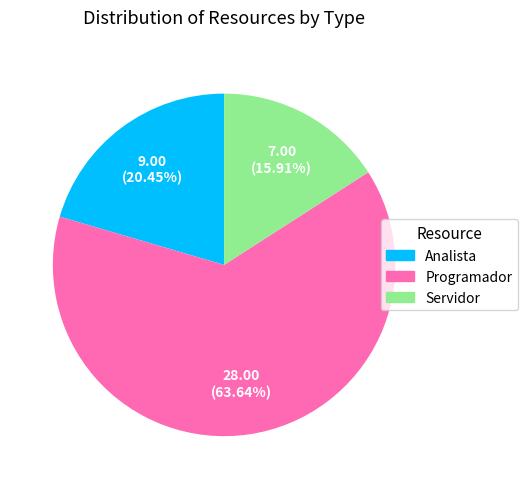

What percentage is the Servidor slice, to the nearest percent?

16%